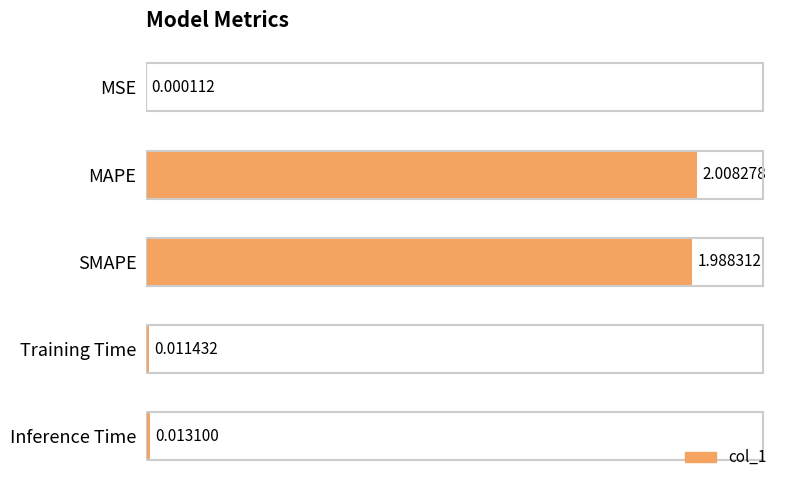

Which label corresponds to the largest value in the chart?

MAPE